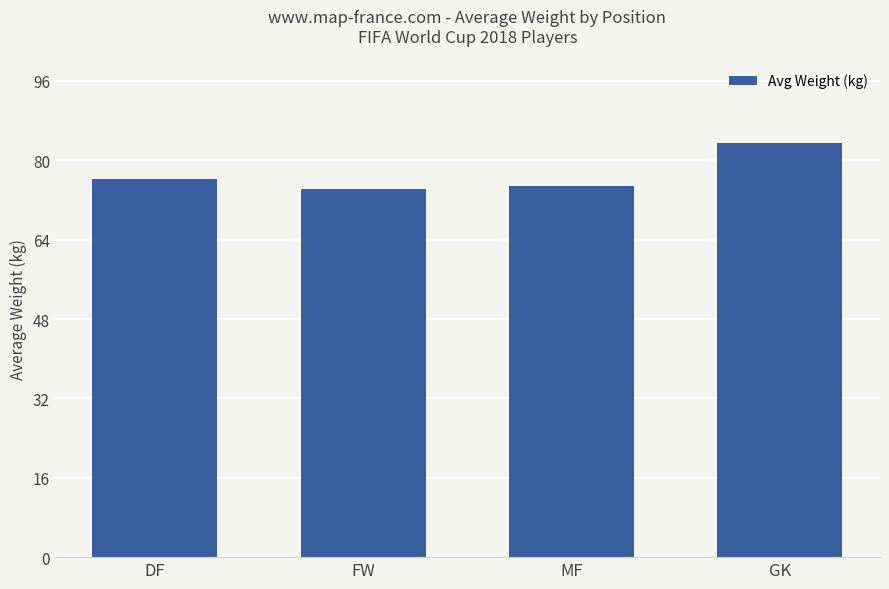

What is the greatest value displayed?

83.5